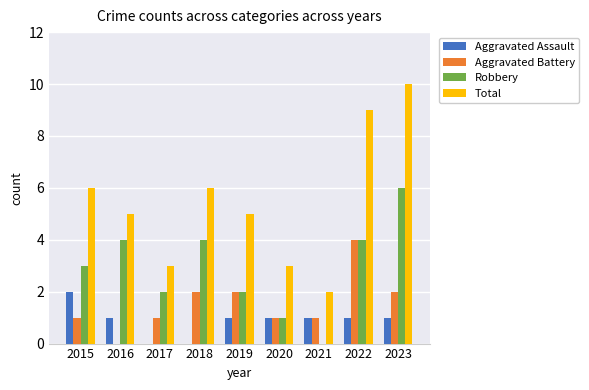

At which category is the sum across all series the highest?

2023